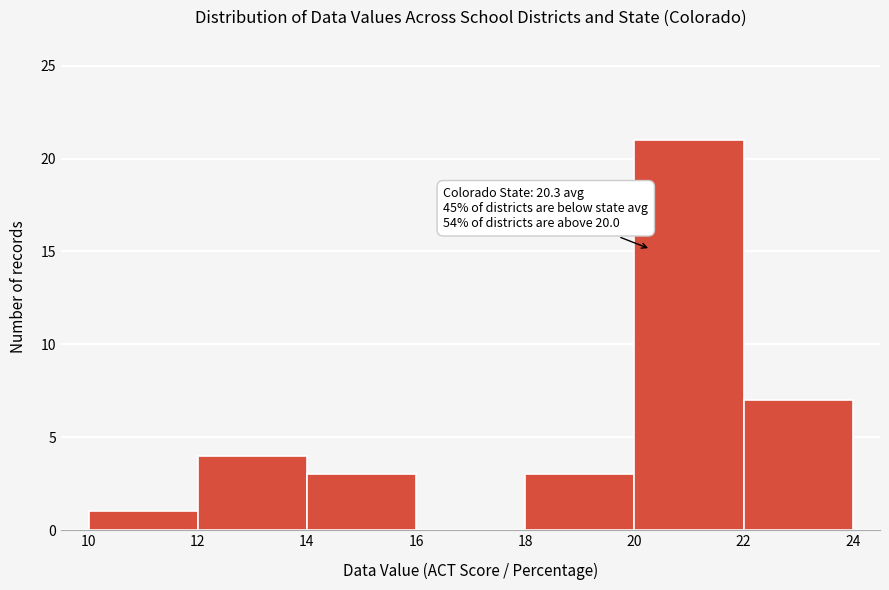

Over which range of the x-axis is the bar tallest?

20 to 22